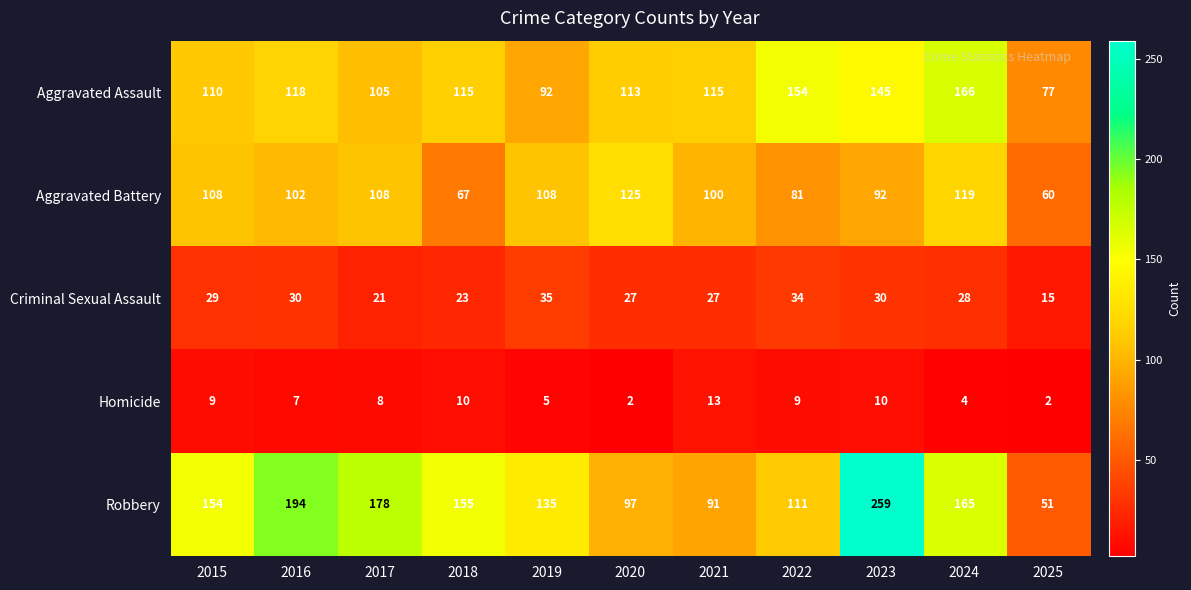

What is the sum of all Aggravated Battery values?

1070